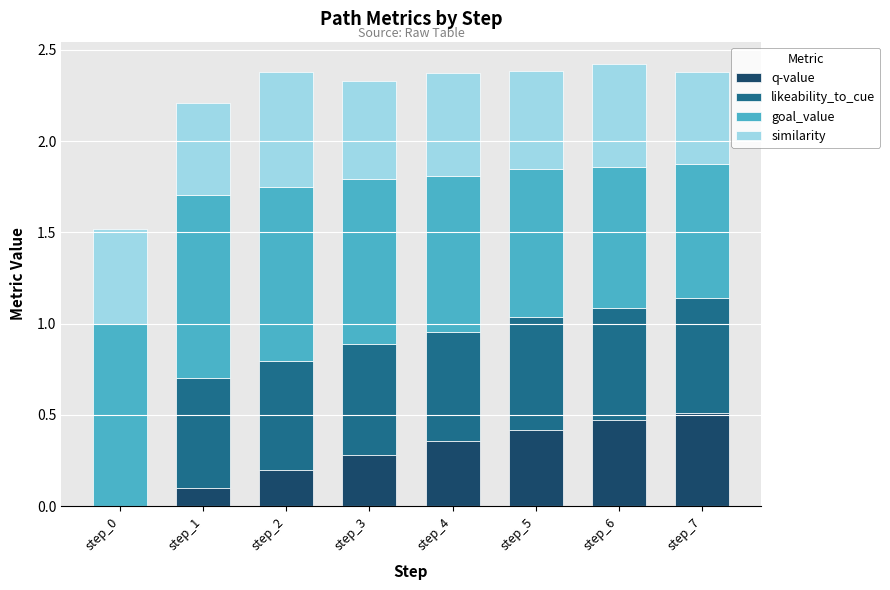

What is the total value across all series at step_4?

2.4